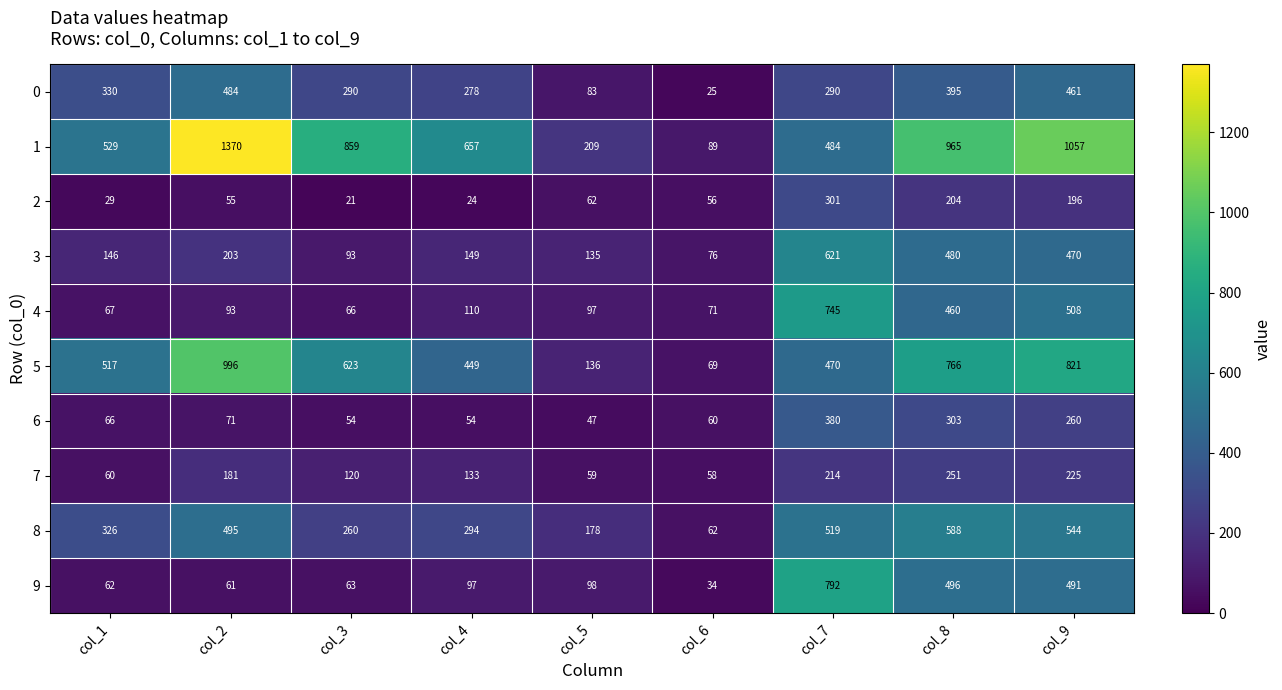

What is the smallest value displayed?

21